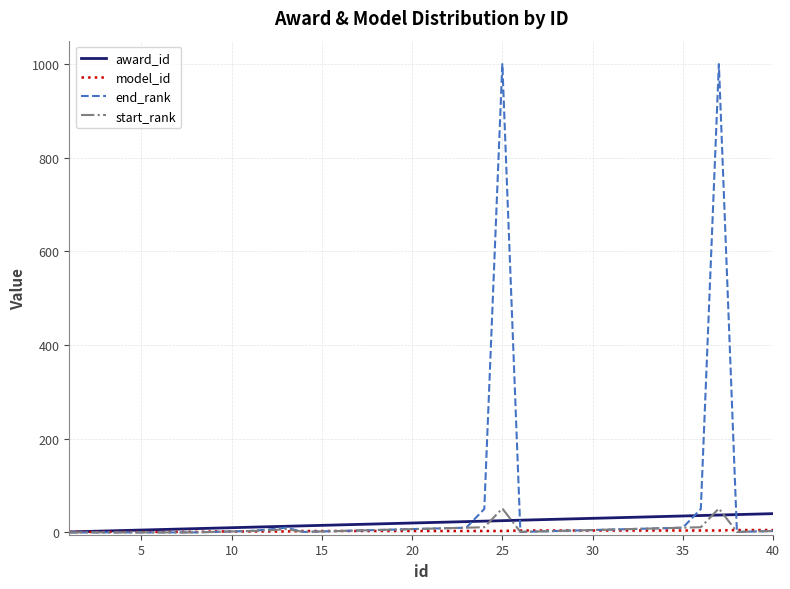

What is the greatest value displayed?

1000